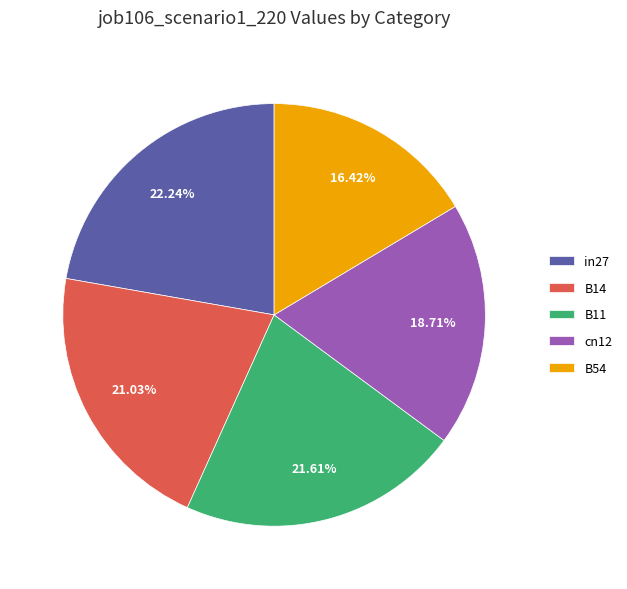

Is it true that B54 is 16% of the pie?

True